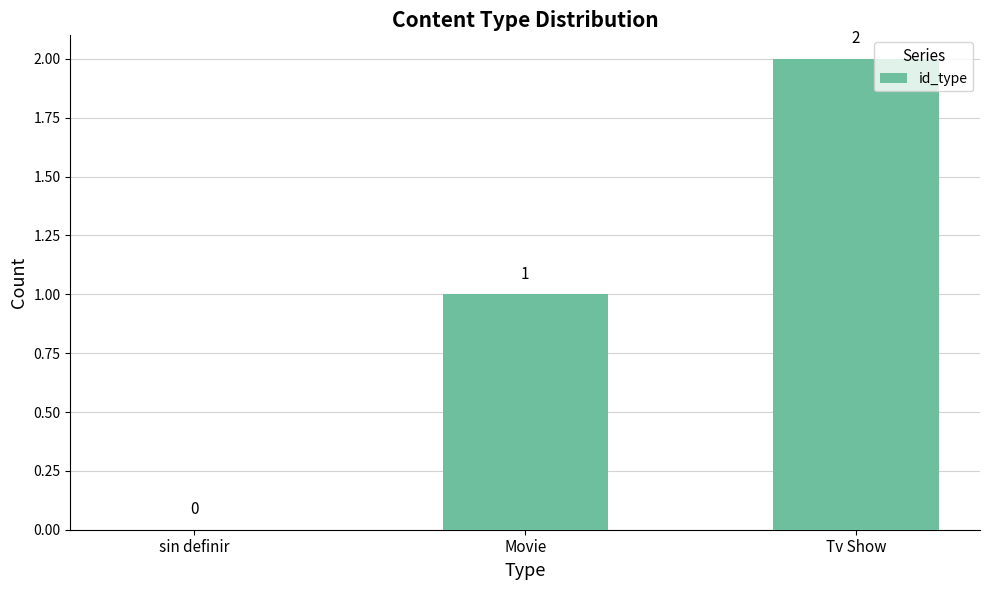

Reading left to right, extract all data points from this chart.

0	1	2